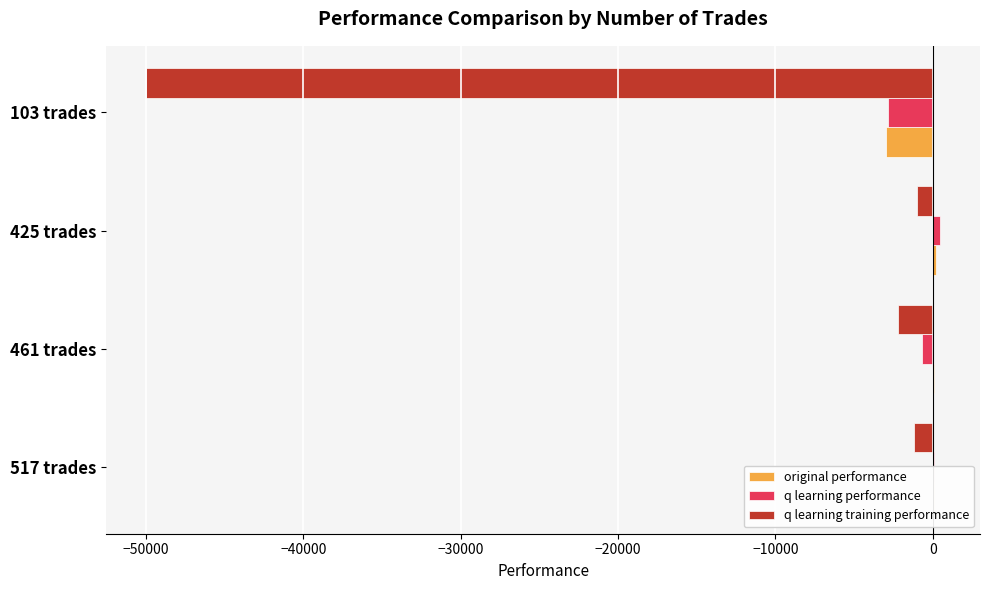

What is the sum of all original performance values?

-2658.0